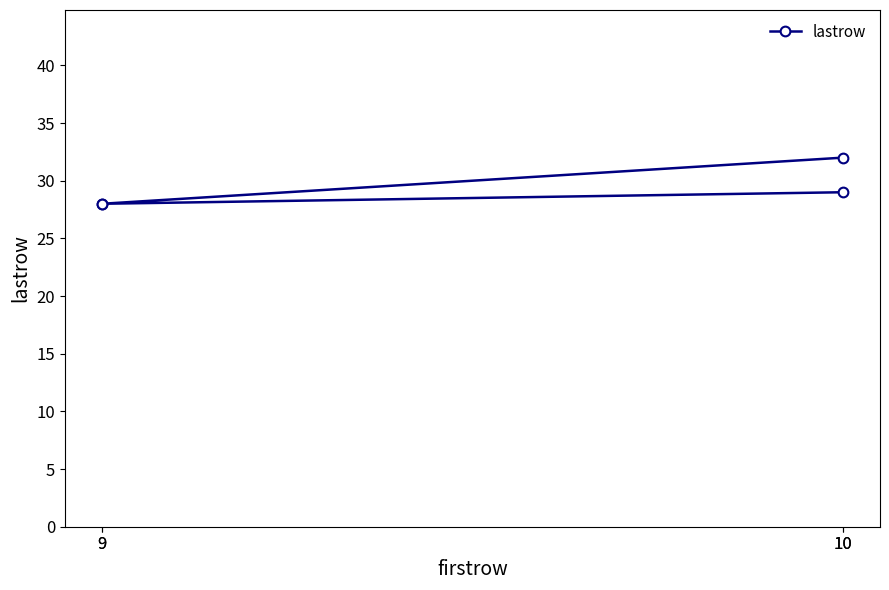

Which has a higher value, 10 or 9?

10